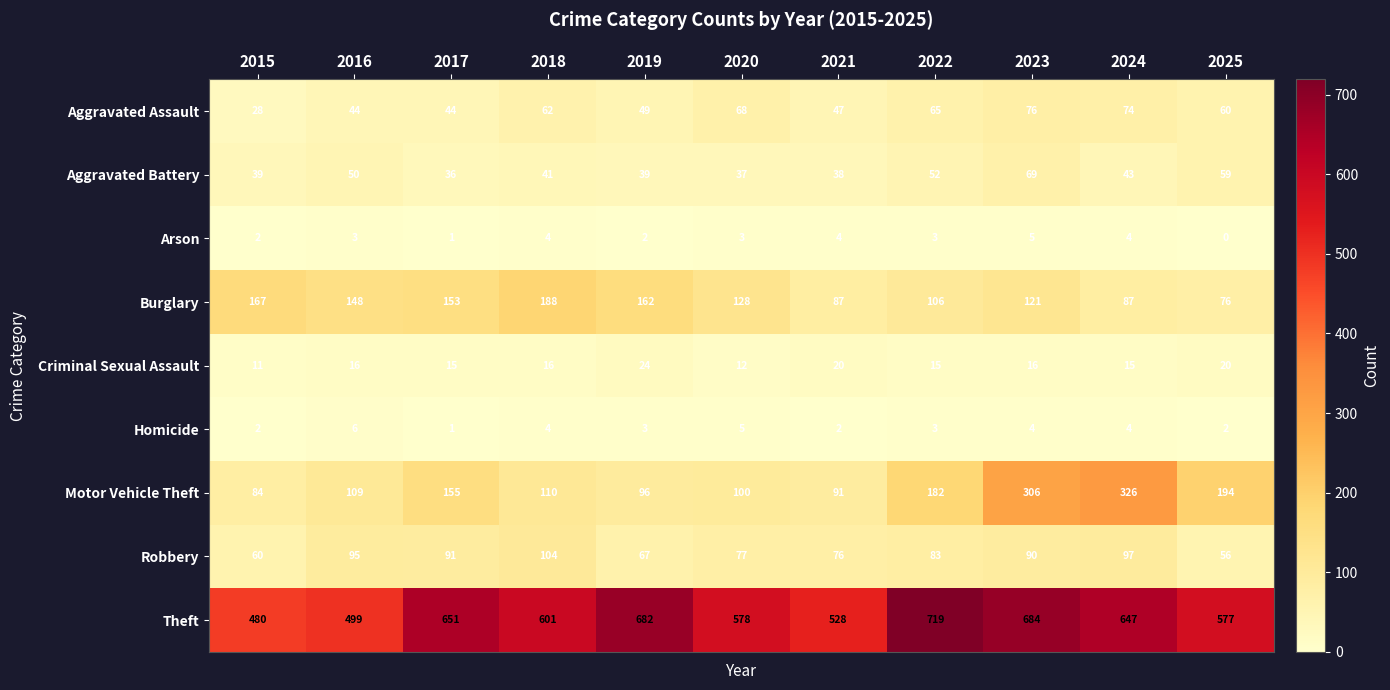

Read the Theft value at 2018.

601